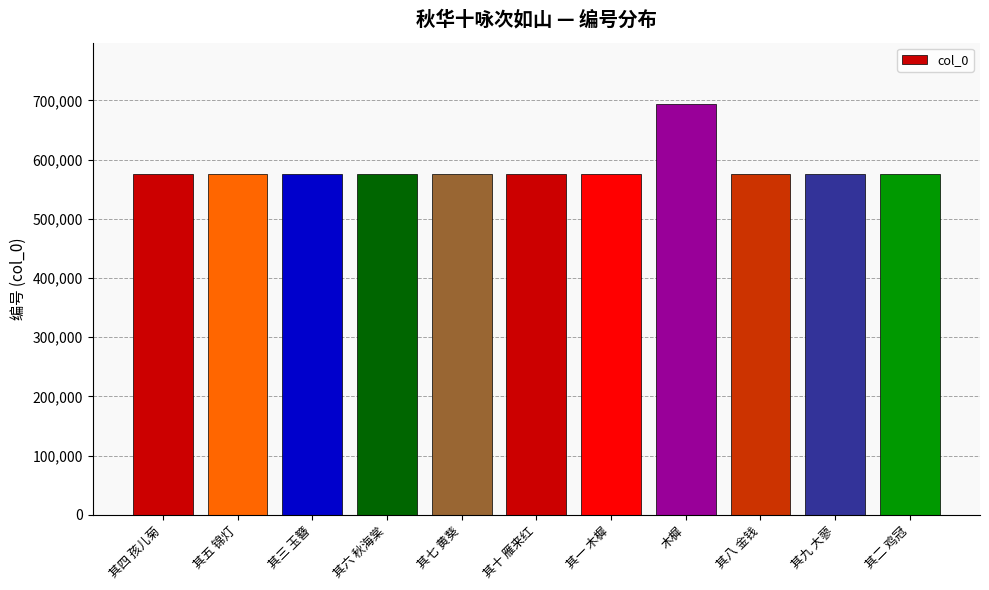

The chart shows a value of 575268 at 其十 雁来红. True or false?

True